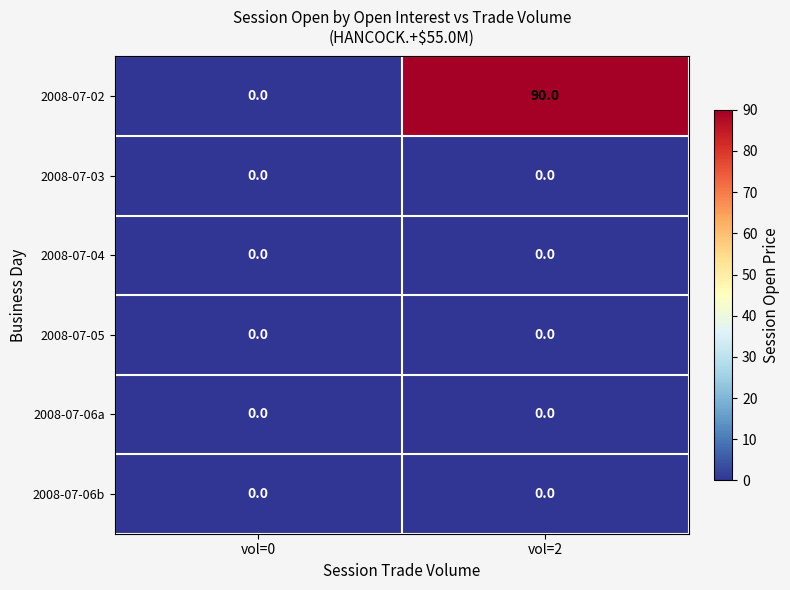

The 2008-07-06b series shows 0 at vol=2. True or false?

True